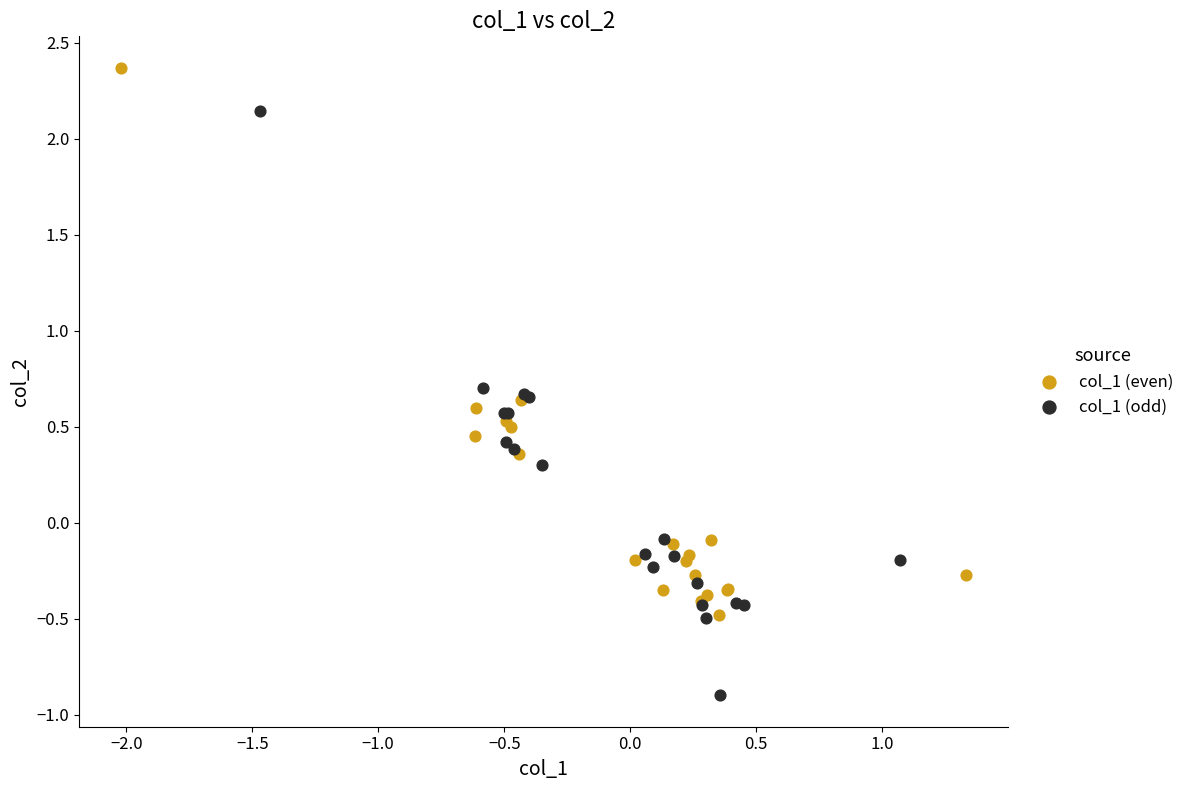

Which series reaches the maximum Y coordinate?

col_1 (even)